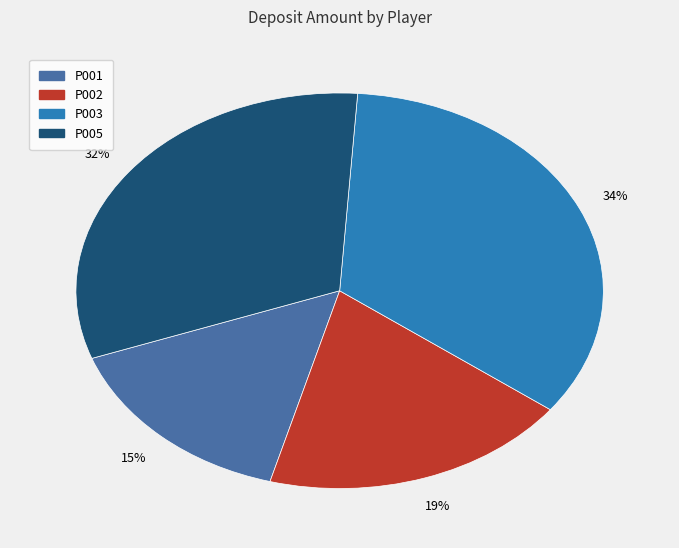

To the nearest percent, what is the difference between the largest and smallest slice percentages?

19%